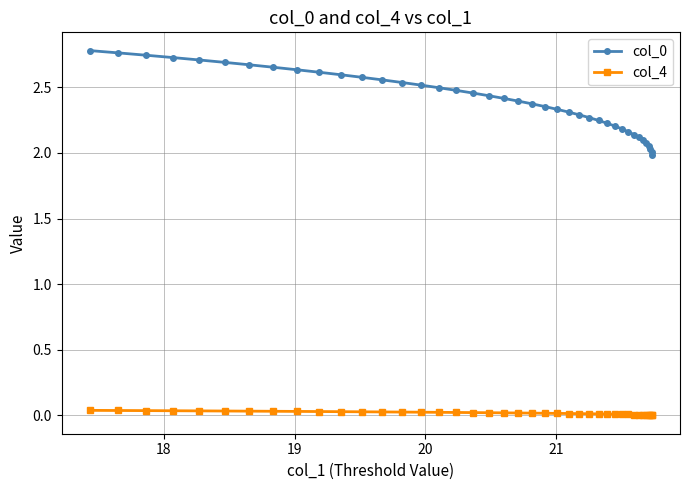

Which series has the largest total across all categories?

col_0